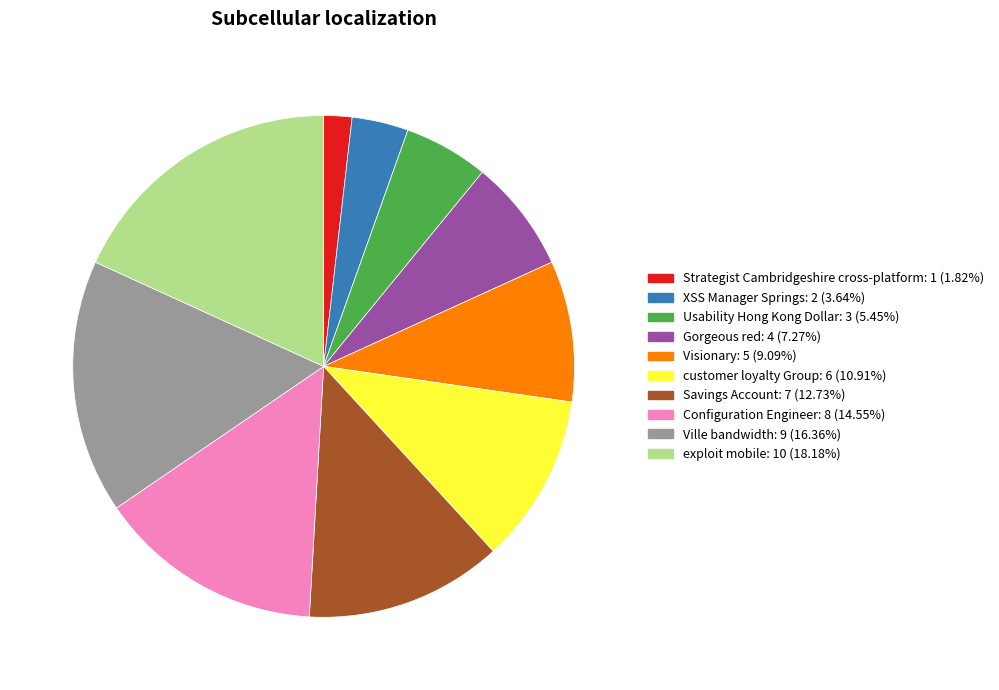

Between Configuration Engineer and Ville bandwidth, which is larger?

Ville bandwidth